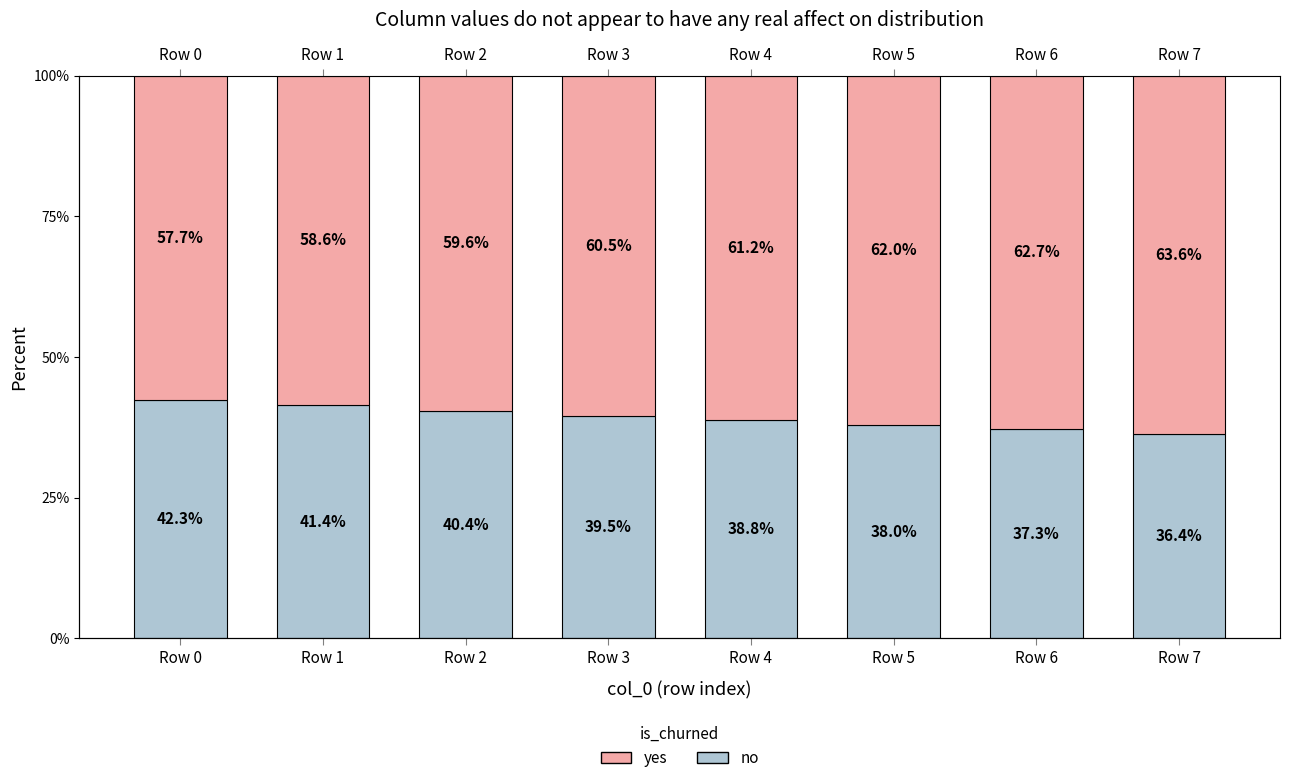

Is it true that no equals 38.0 at Row 5?

True